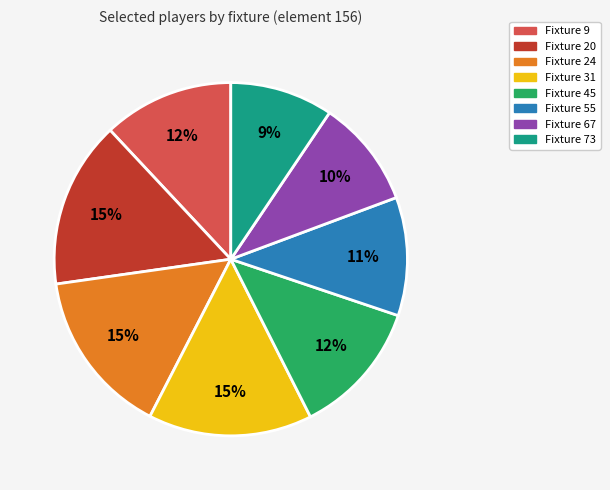

What percentage is the Fixture 73 slice, to the nearest percent?

9%